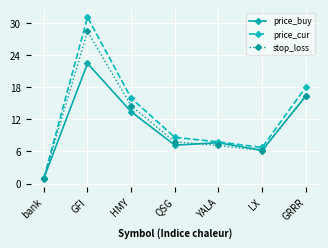

What is the difference between the price_buy values at YALA and HMY?

5.8